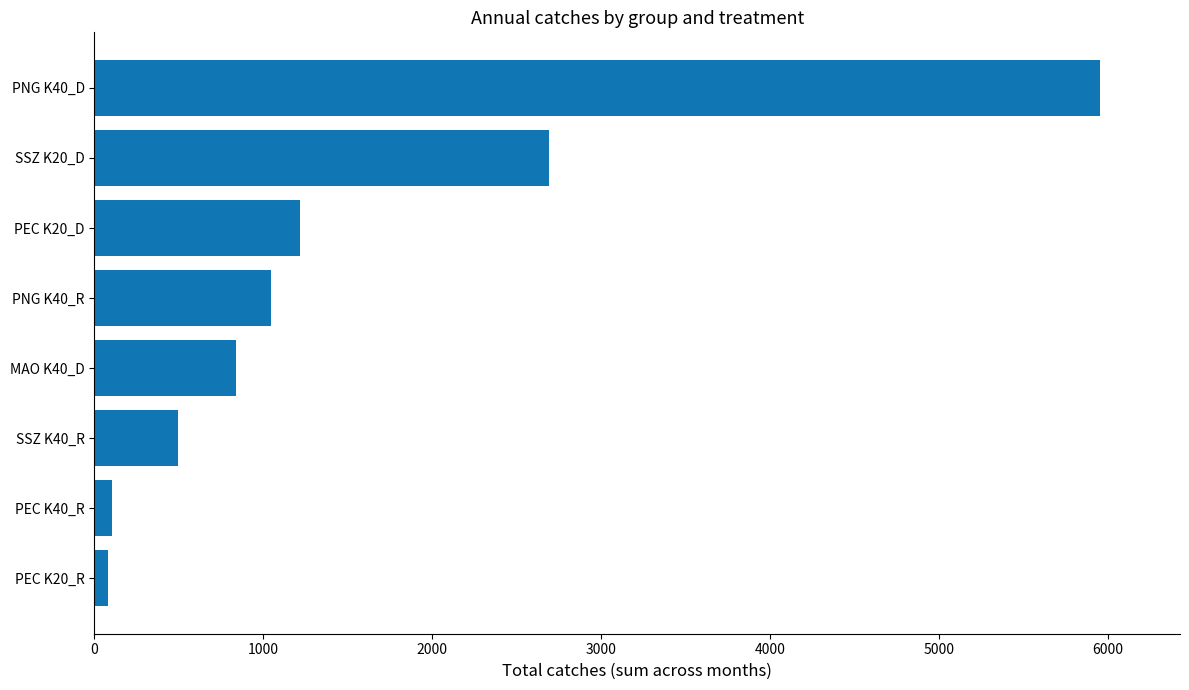

At which label is the value closest to 3015?

SSZ K20_D